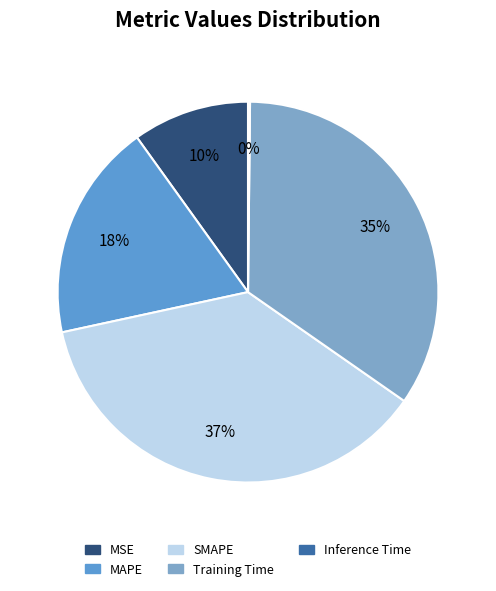

Rank the categories by value from lowest to highest.

Inference Time, MSE, MAPE, Training Time, SMAPE